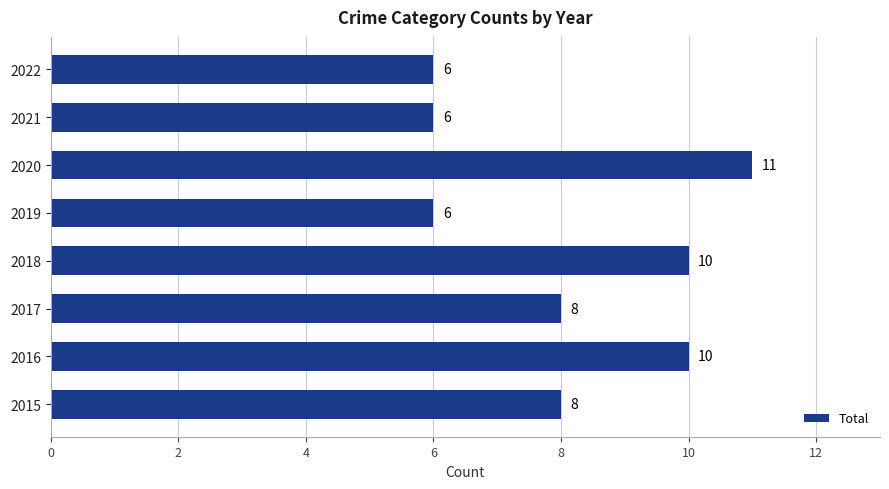

What value does the data have at 2019?

6